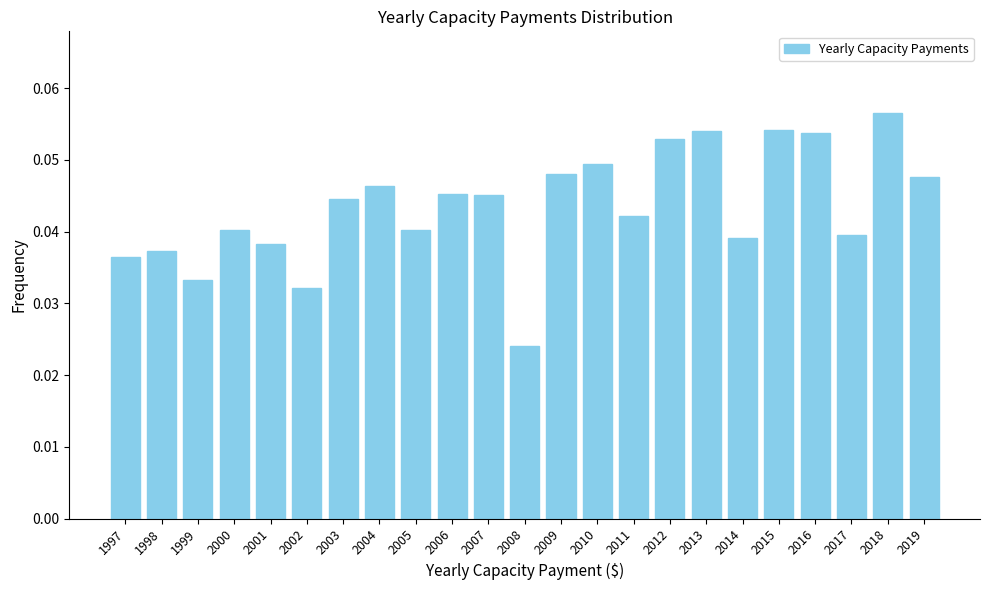

What is the sum of all values?

1.0